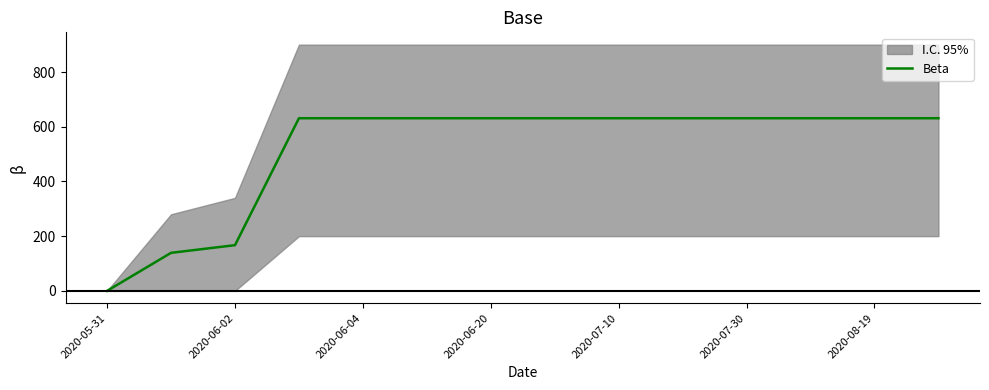

At which label is Beta closest to 315?

2020-06-02